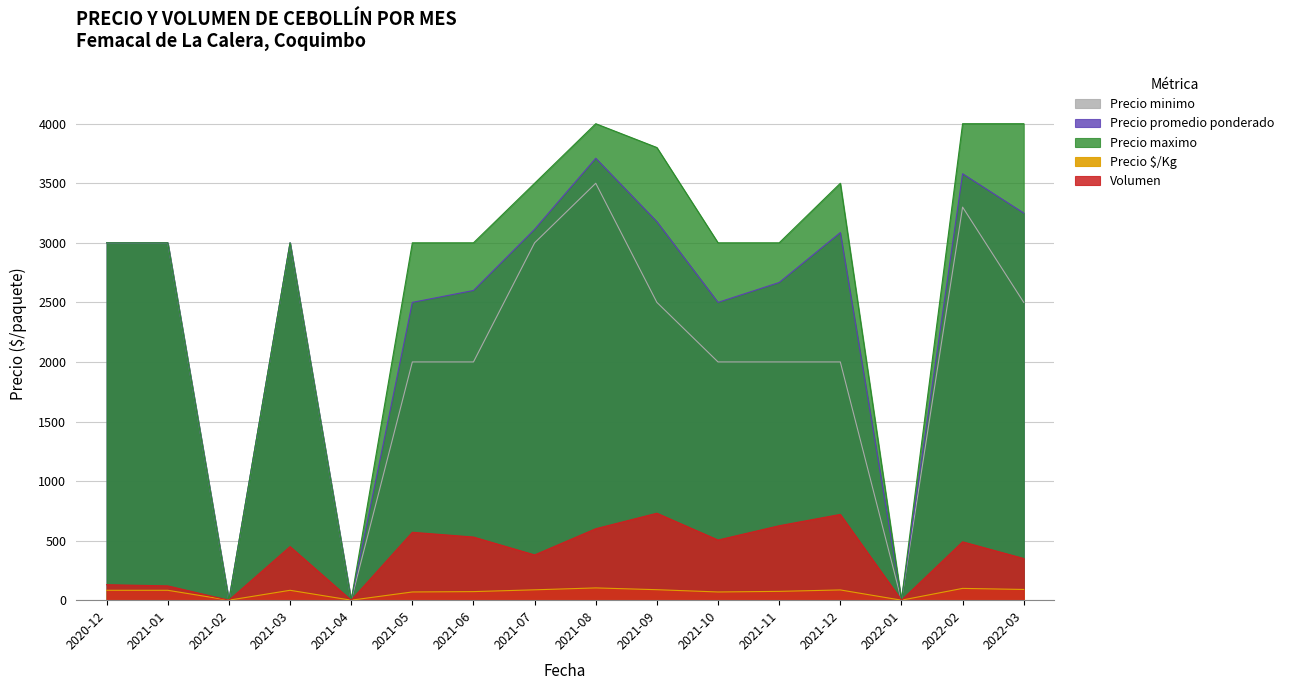

Where is the first local maximum for Precio minimo?

2021-03